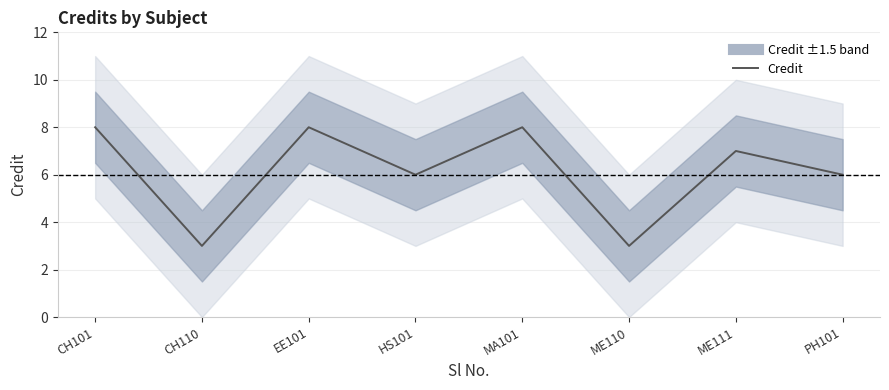

What is the minimum value shown in the chart?

3